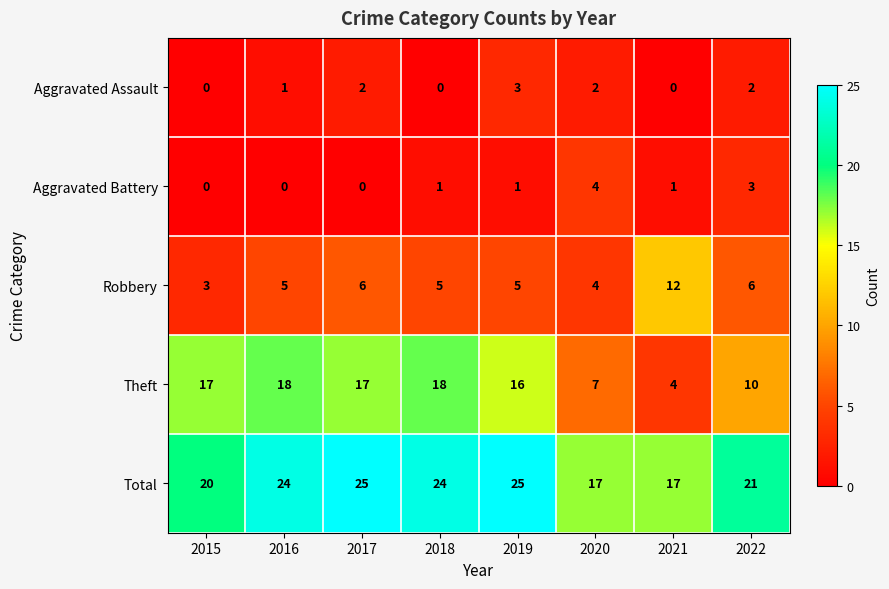

The Theft series shows 6 at 2021. True or false?

False